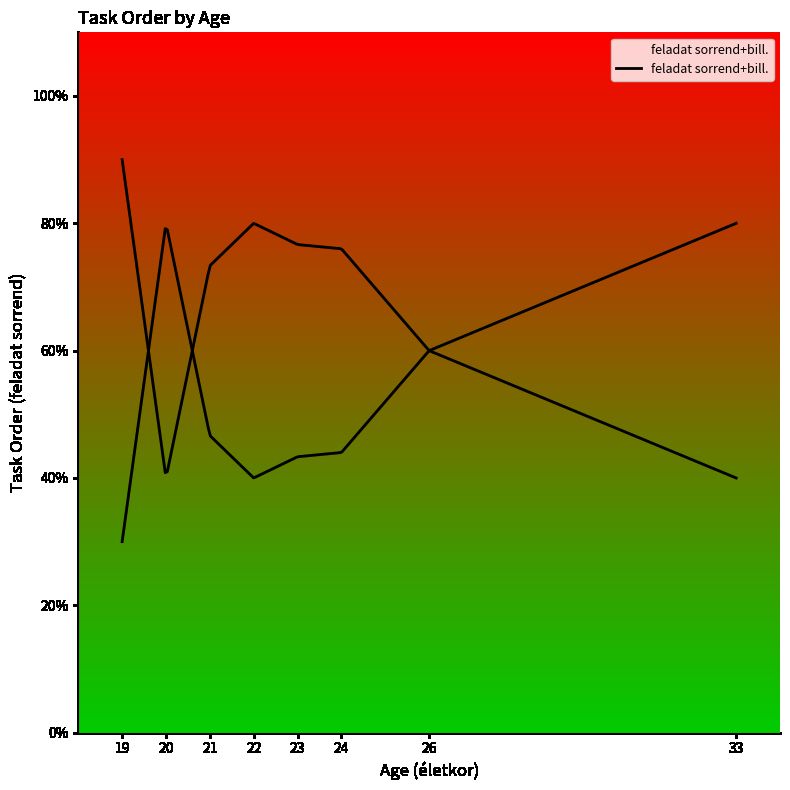

The value at 20 is 1. True or false?

False